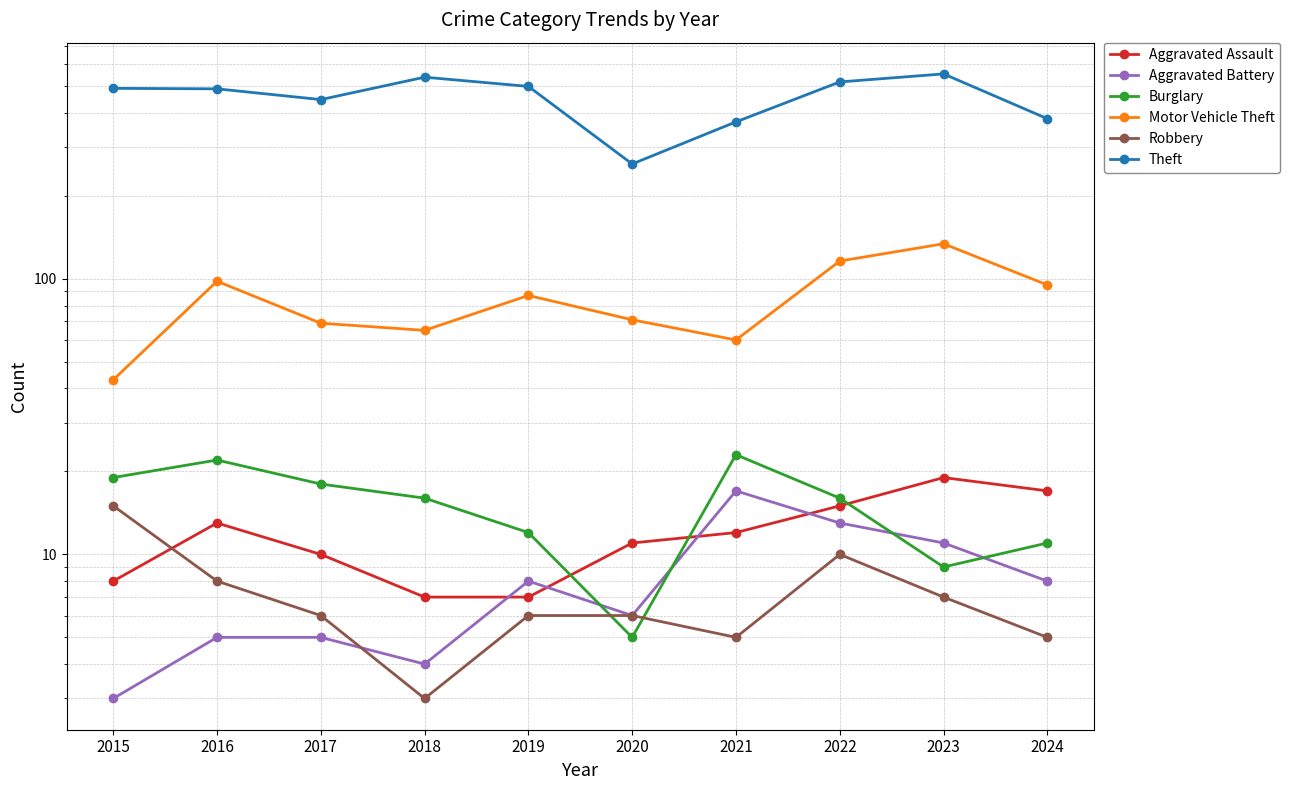

Does the chart have visible grid lines?

Yes